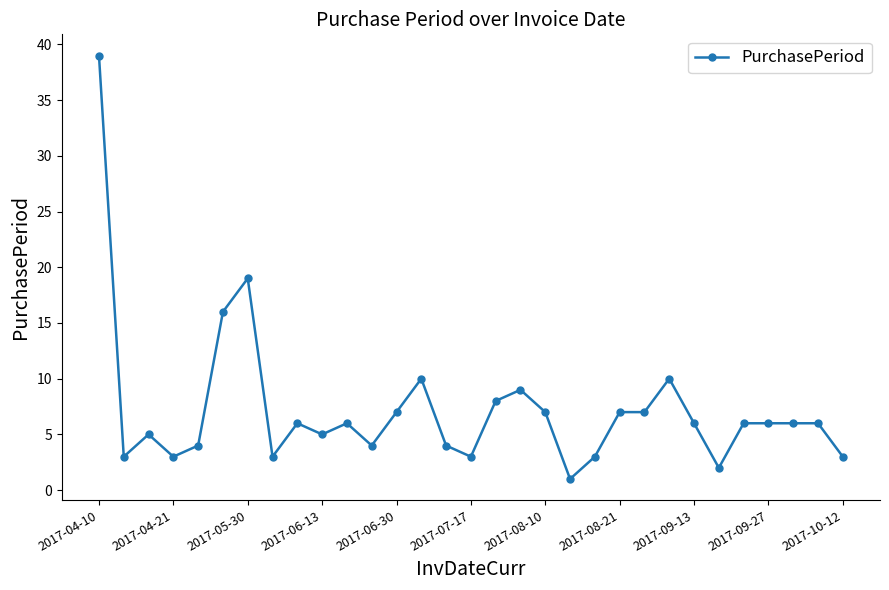

How many series are shown in this chart?

1